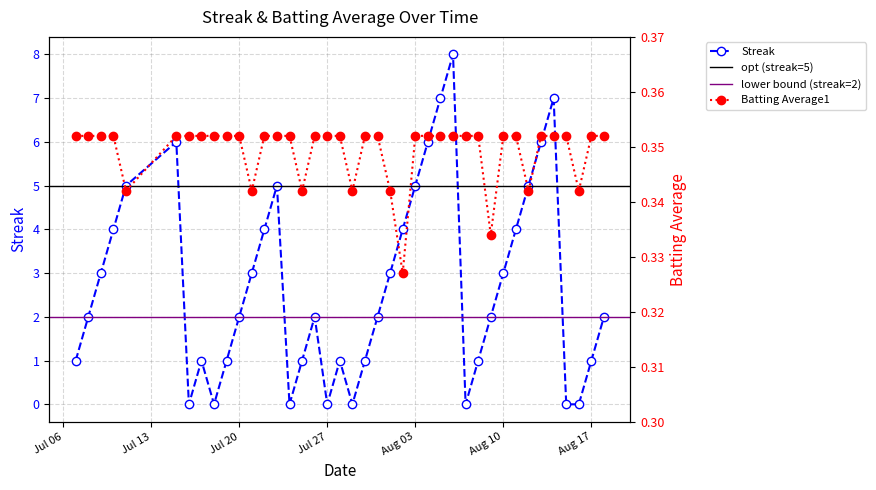

True or false: Batting Average1 and Streak cross at least once.

True